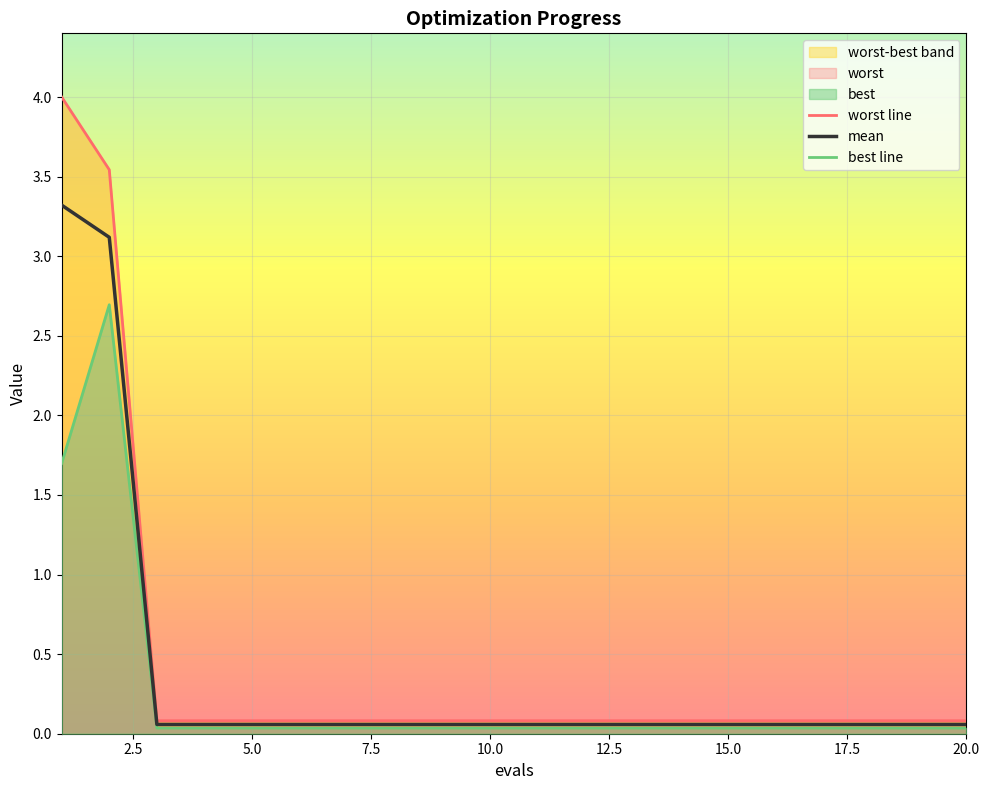

The value of mean at 15.0 is 0.1. True or false?

True